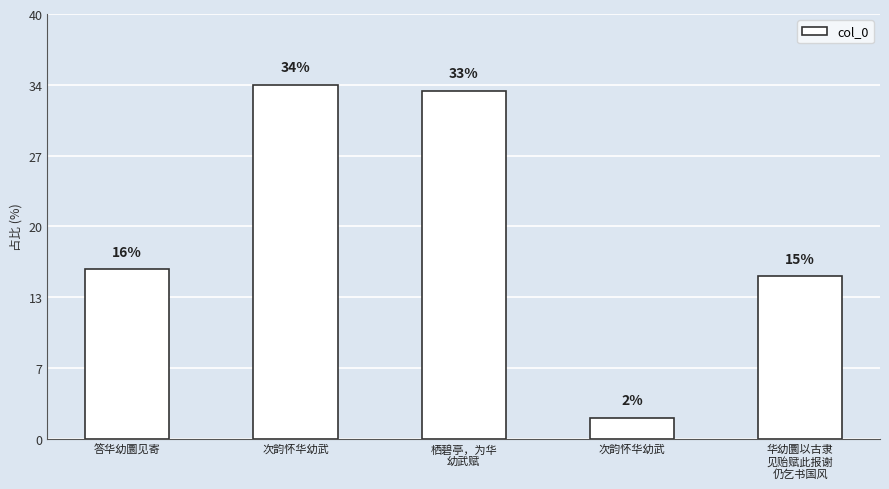

Does the chart contain any negative values?

No